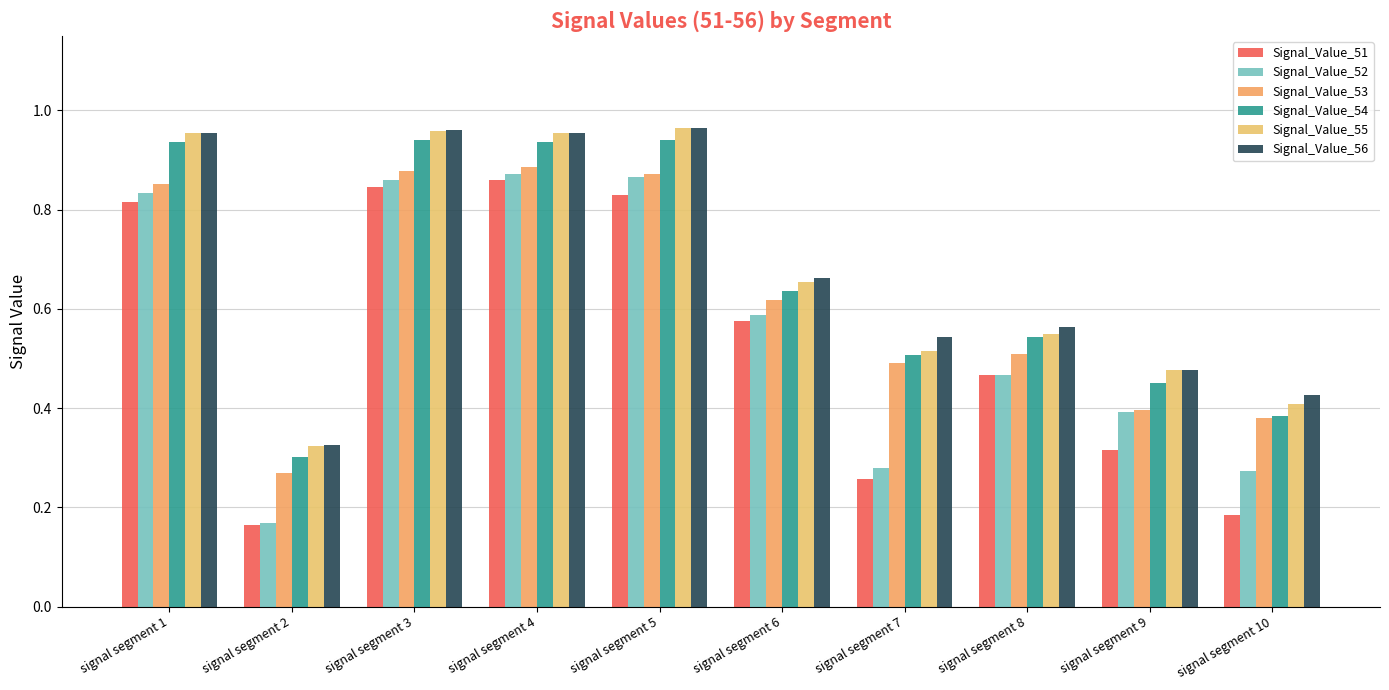

Rank the categories by Signal_Value_52 value from highest to lowest.

signal segment 4, signal segment 5, signal segment 3, signal segment 1, signal segment 6, signal segment 8, signal segment 9, signal segment 7, signal segment 10, signal segment 2